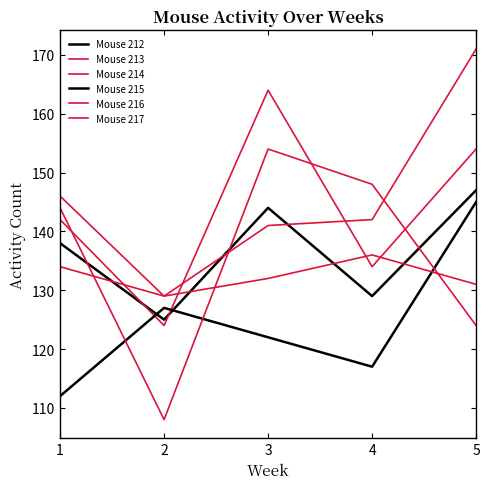

Which series has the largest range (max minus min)?

Mouse 217